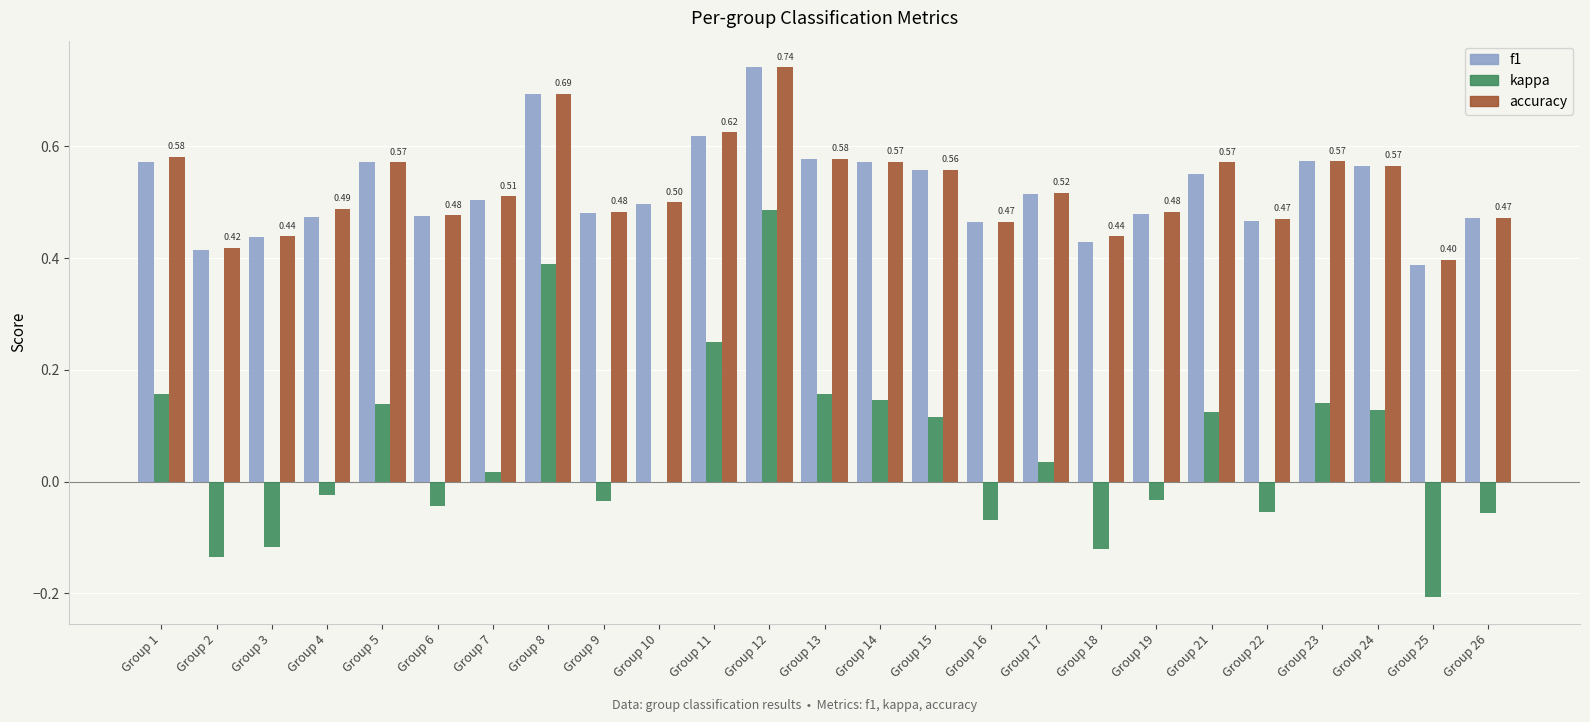

Between Group 2 and Group 22, which series saw the biggest shift?

kappa